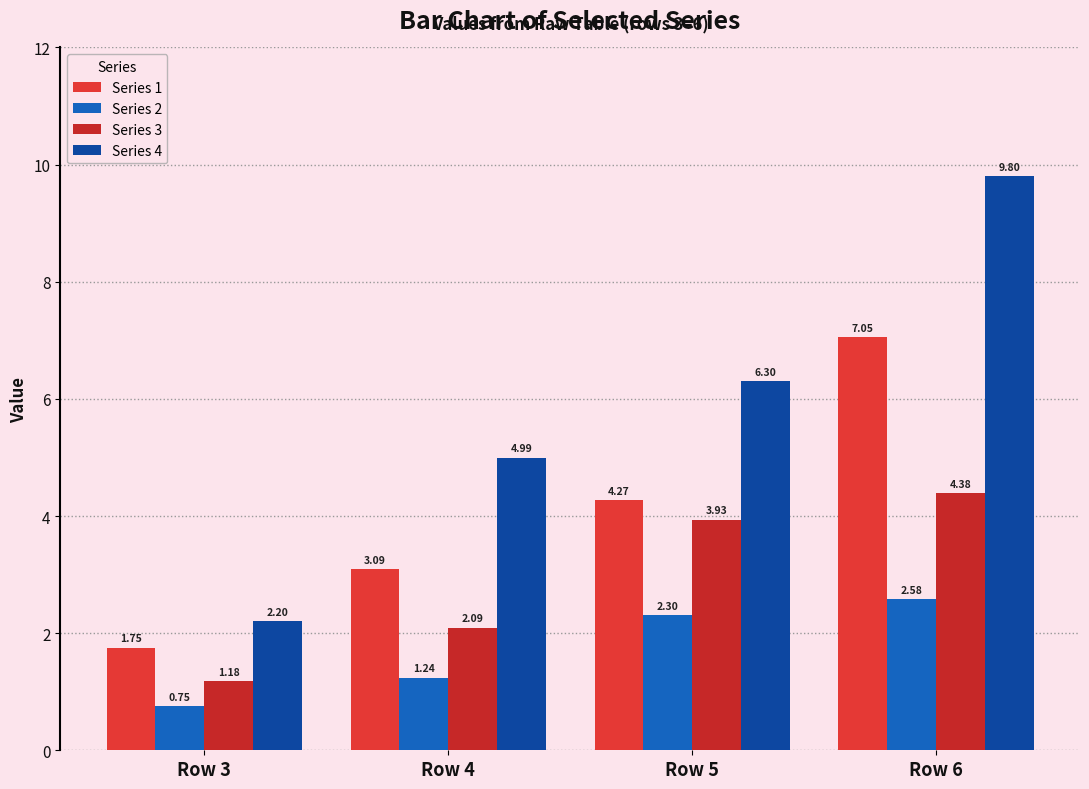

Is it true that Series 2 equals 2.3 at Row 5?

True